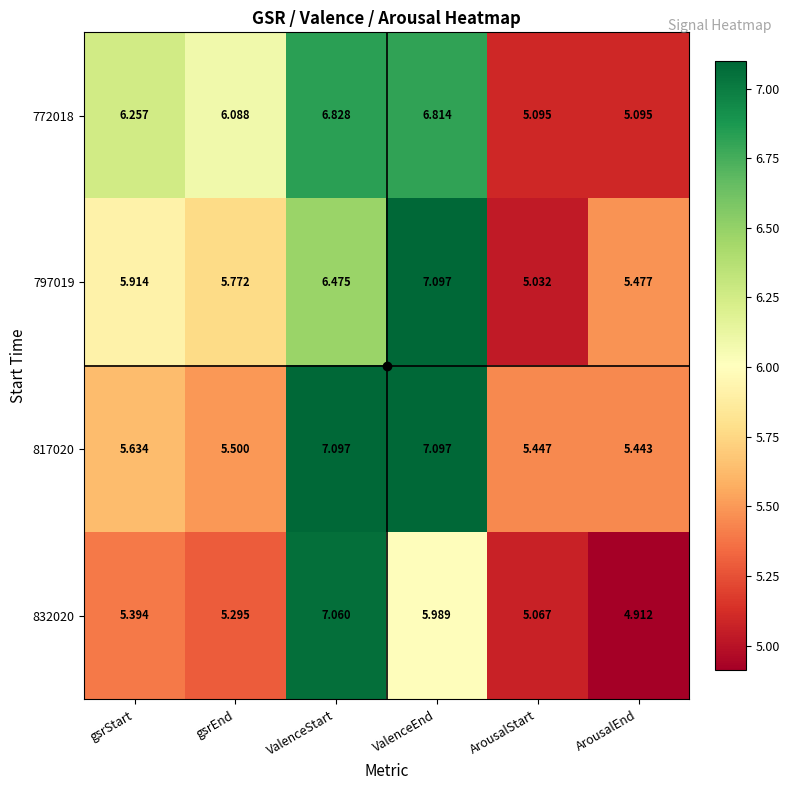

Count the number of data series in this chart.

4